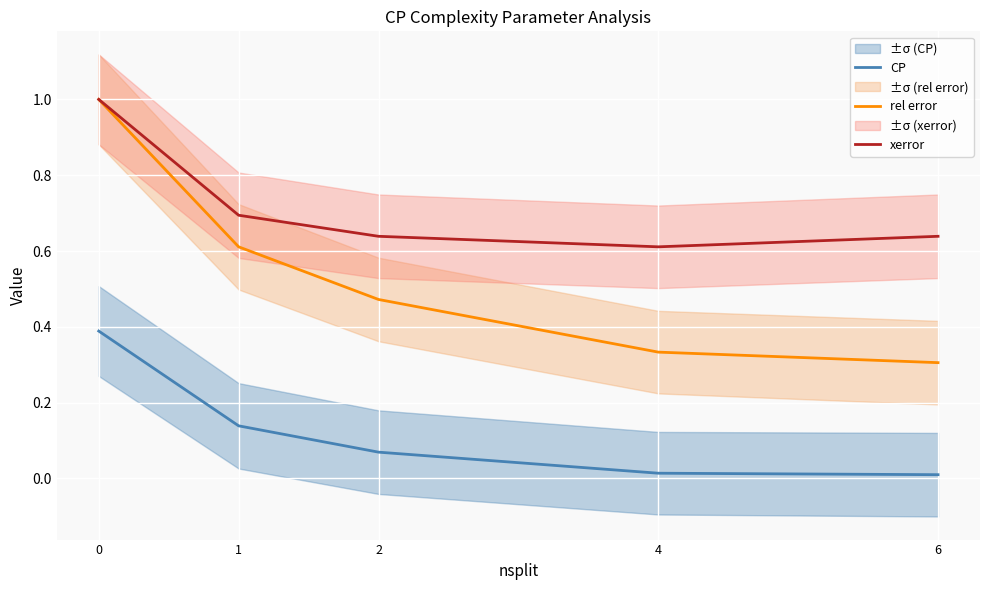

True or false: CP and xerror intersect in this chart.

False